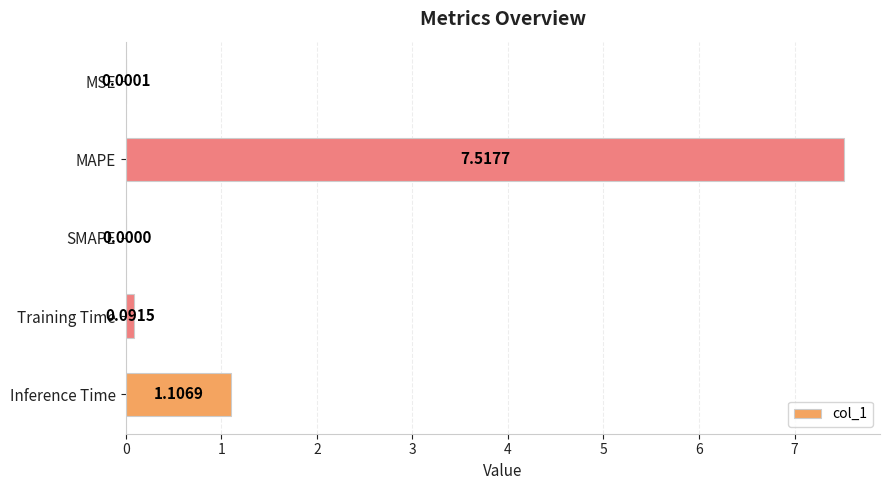

What is the sum of all values?

8.7